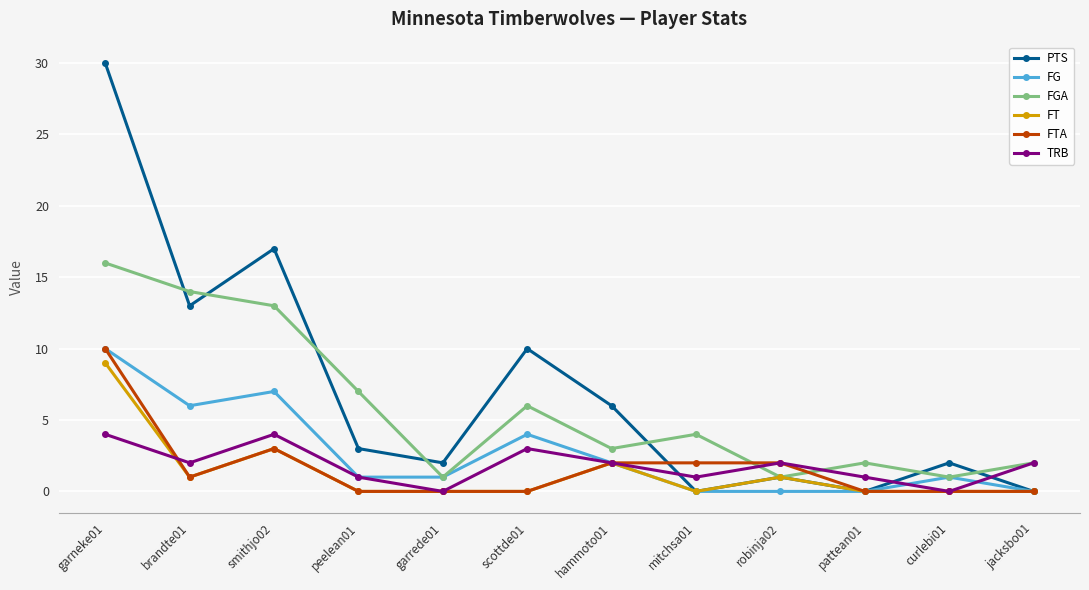

What is the total value across all series at garrede01?

4